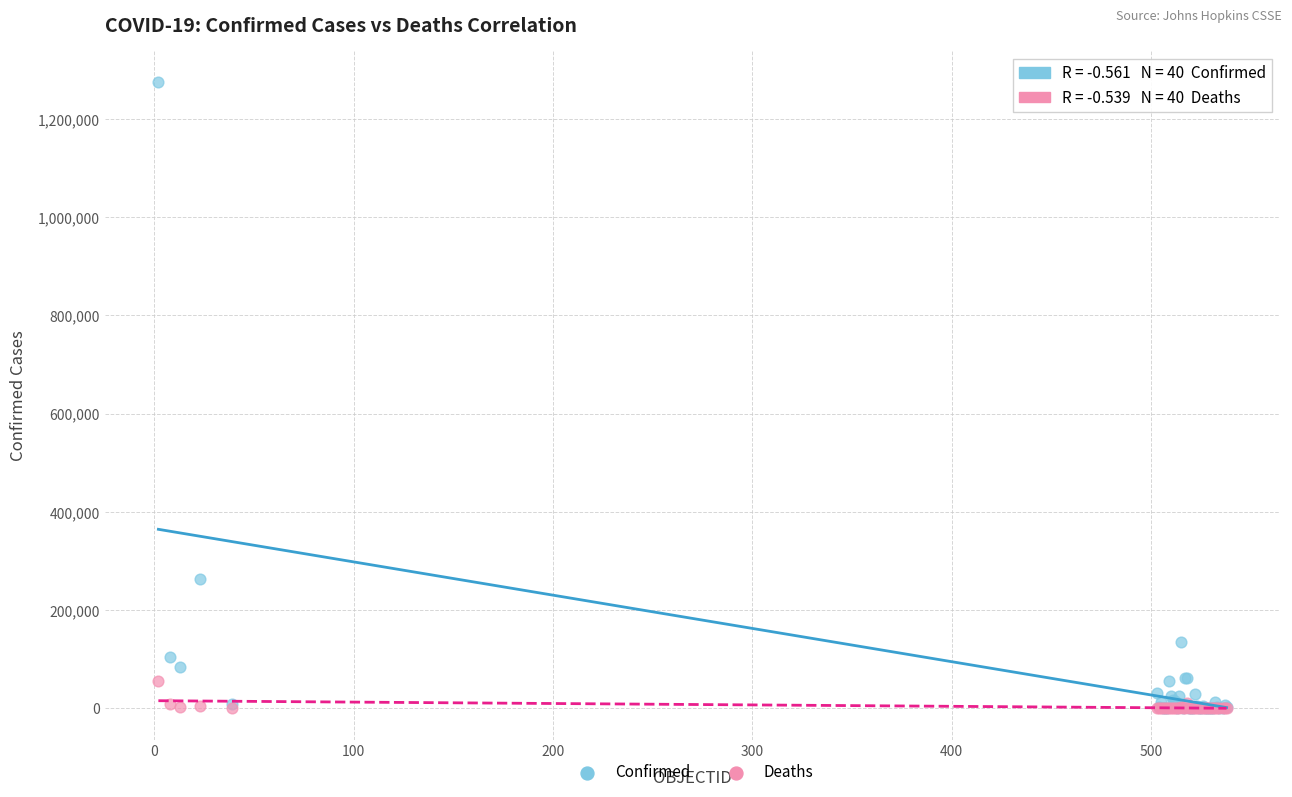

Across all series, what Y value is closest to 637487?

263360